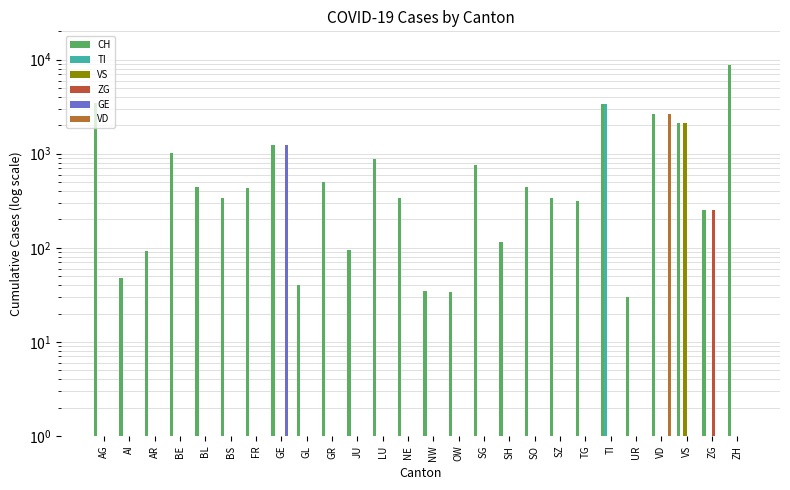

True or false: VD has a value of -1622 at BE.

False